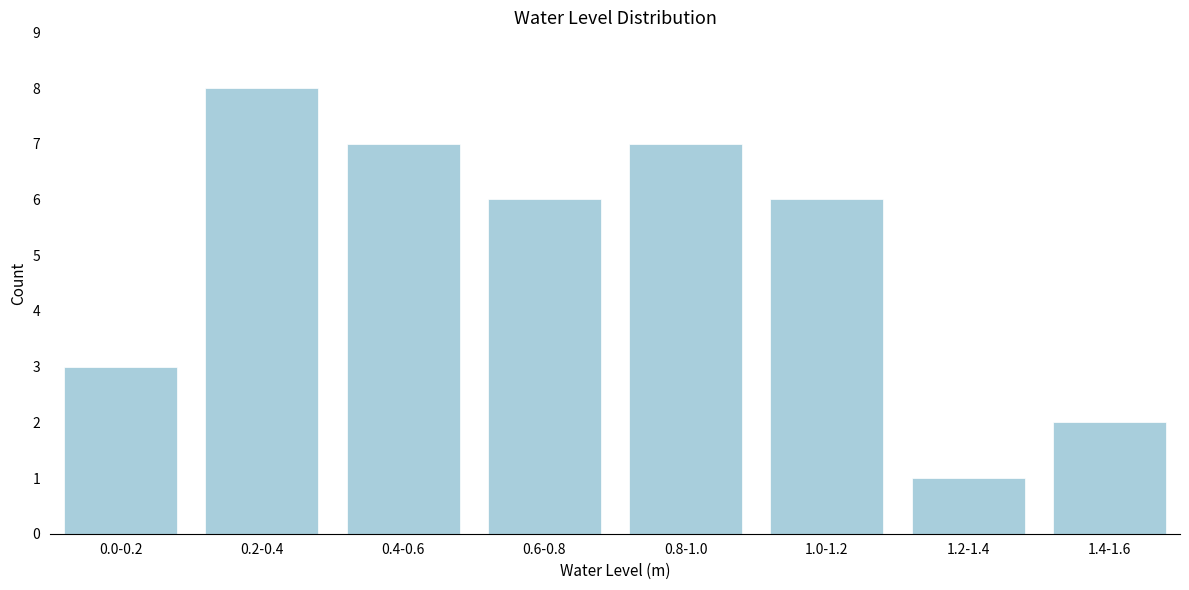

Reading right to left, extract all data points from this chart.

1.4-1.6=2	1.2-1.4=1	1.0-1.2=6	0.8-1.0=7	0.6-0.8=6	0.4-0.6=7	0.2-0.4=8	0.0-0.2=3